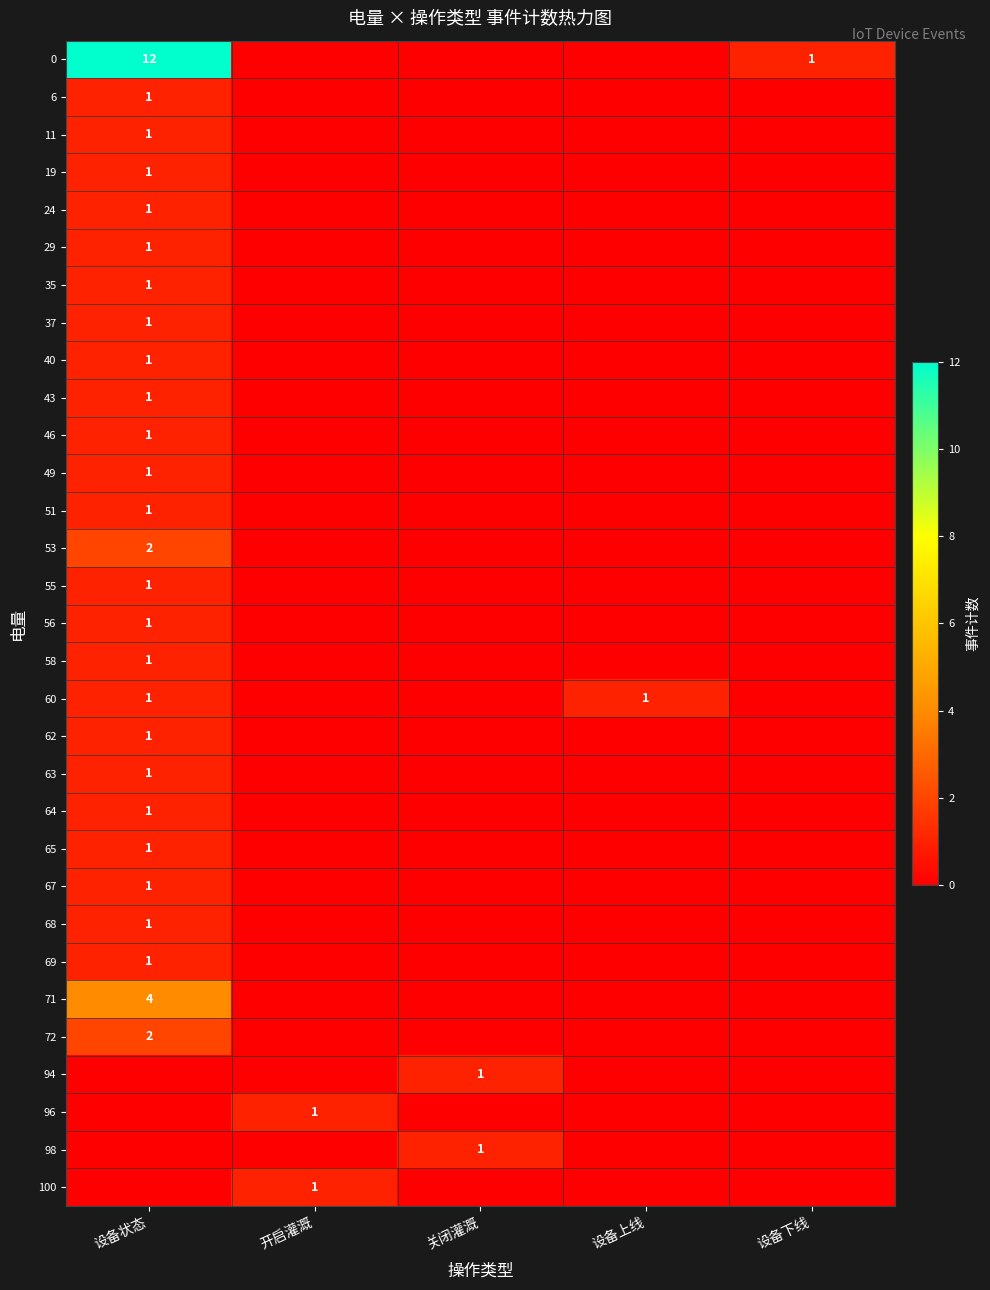

The value of 0 at 设备状态 is 20. True or false?

False